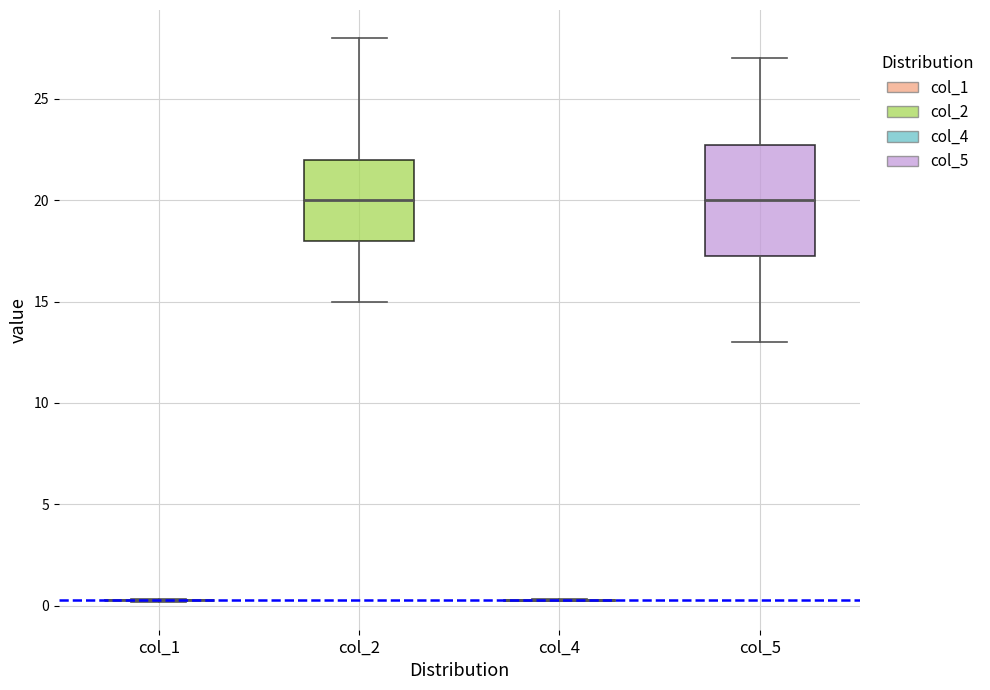

Comparing the boxes themselves (not the whiskers), which one is the tallest?

col_5